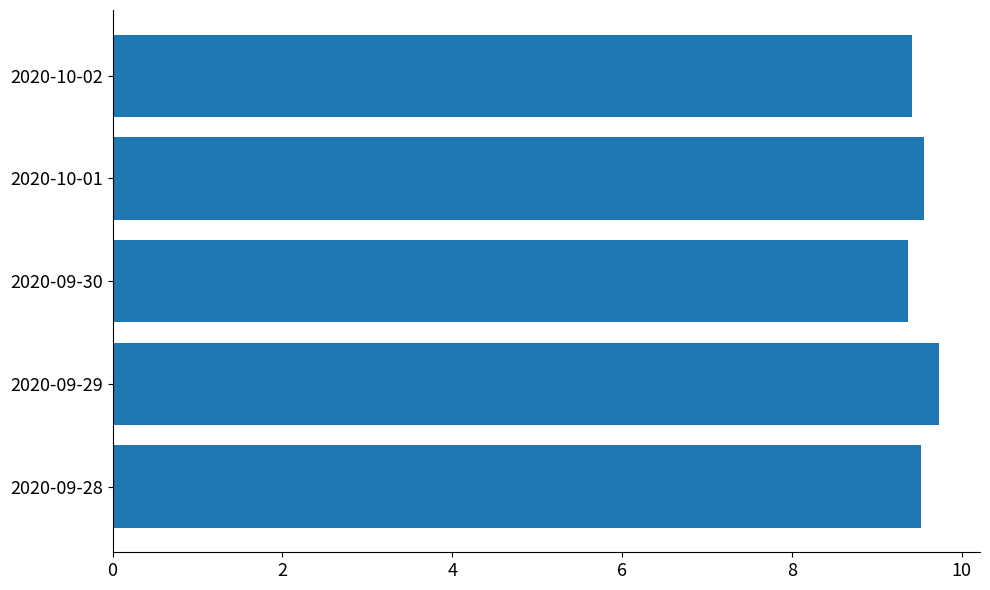

Is it true that the value at 2020-10-02 is 3.2?

False